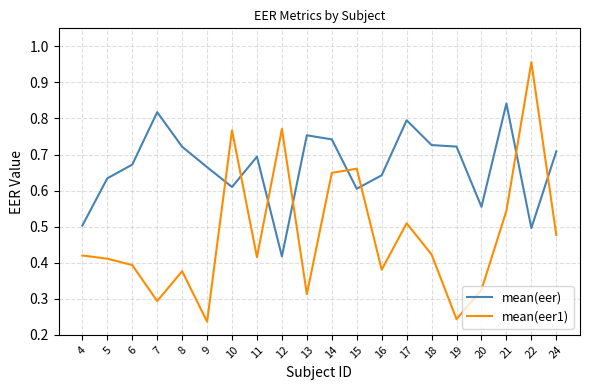

Which series has the largest total across all categories?

mean(eer)